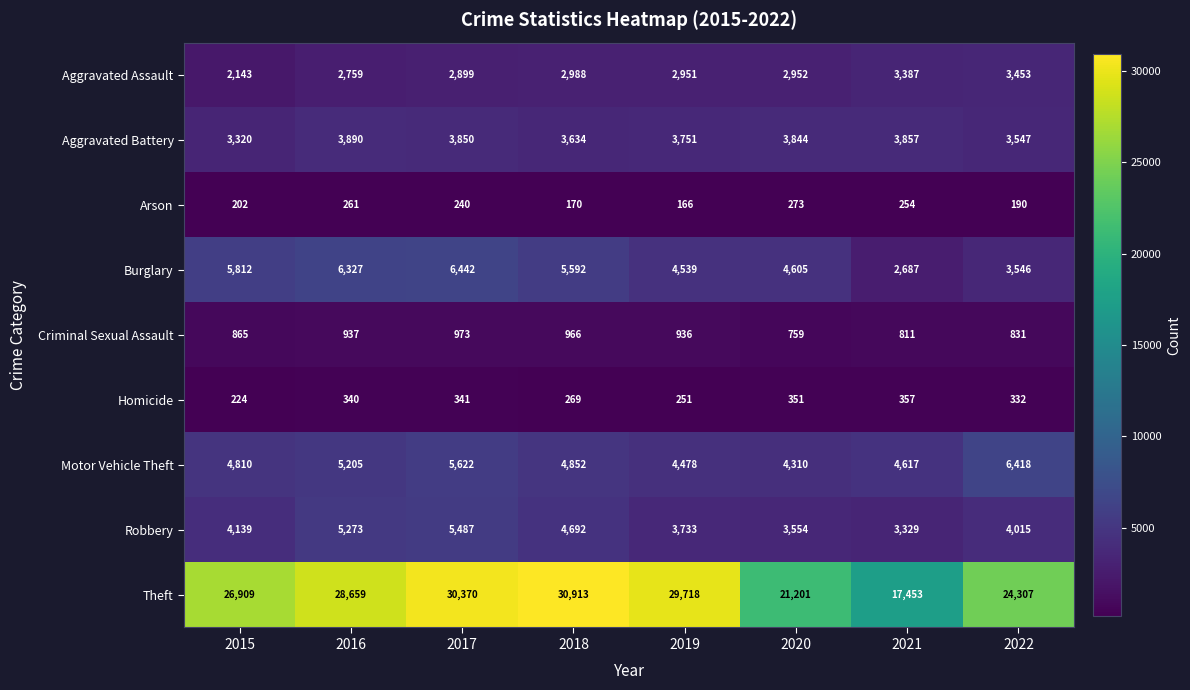

What value does the Aggravated Battery series have at 2022, to the nearest 100?

3500